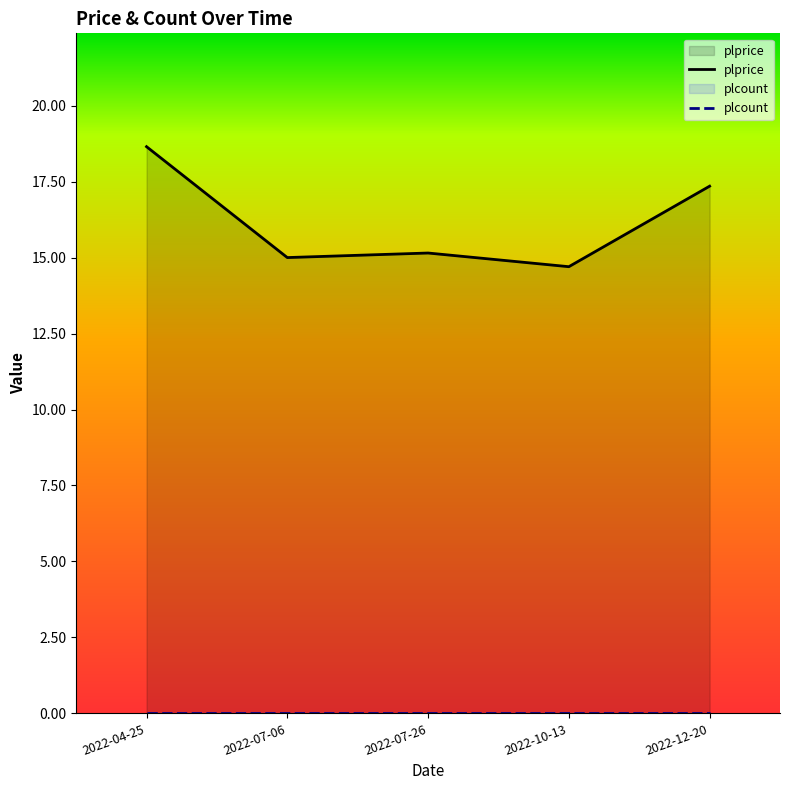

True or false: plcount and plprice cross at least once.

False